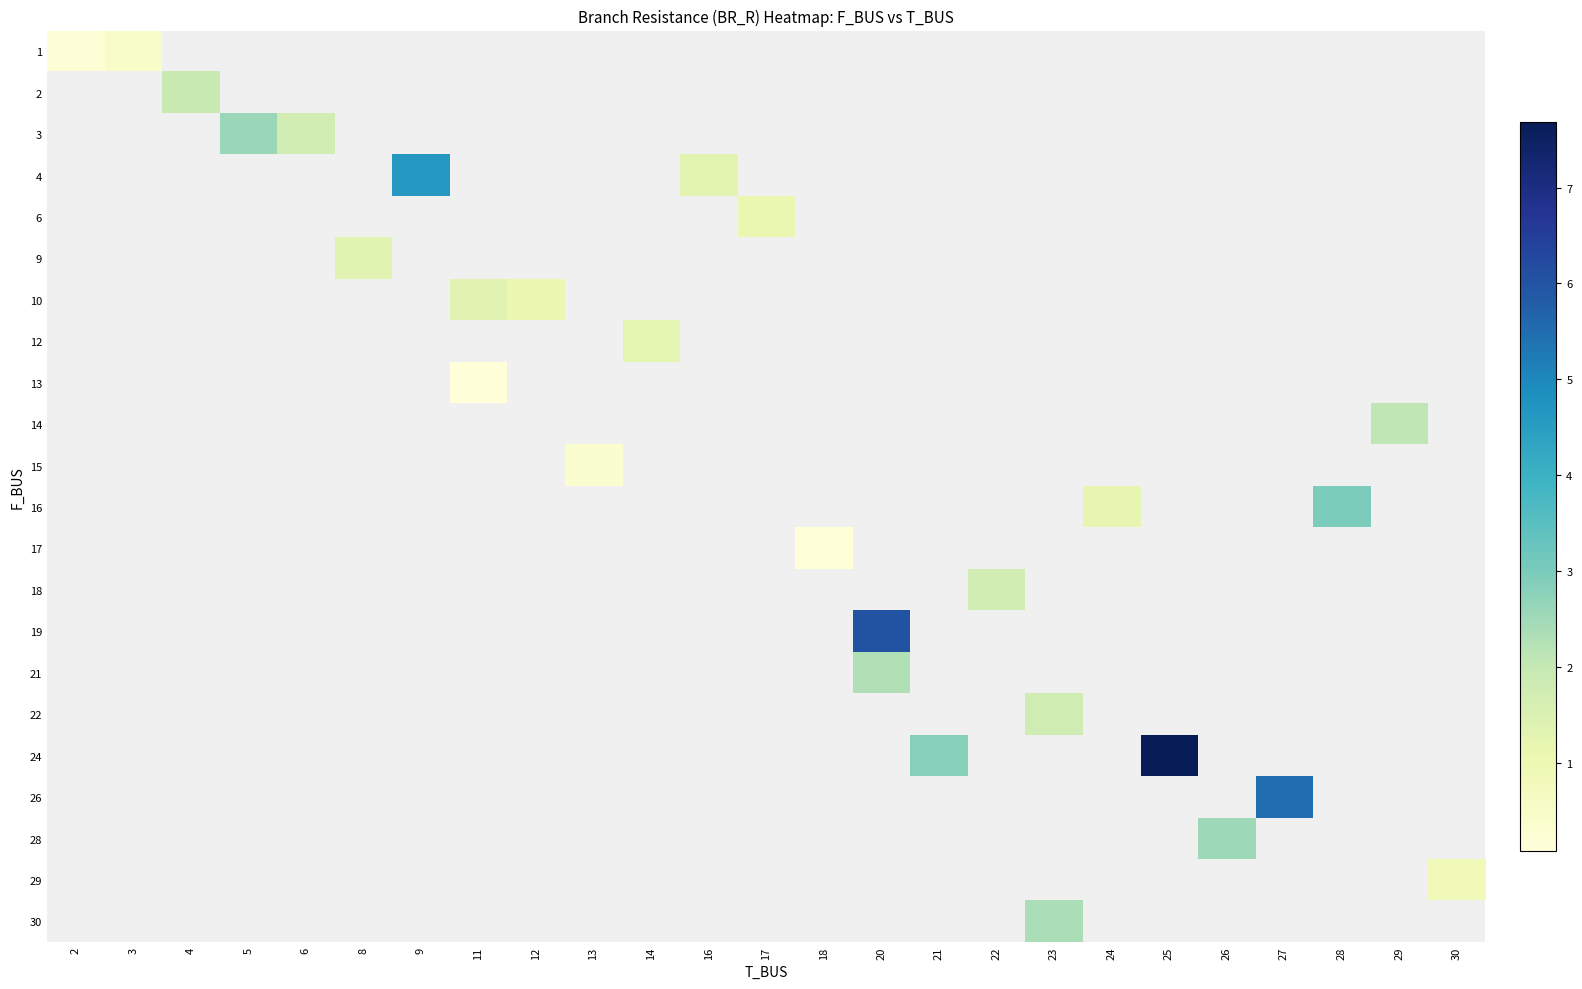

What is the smallest value displayed?

0.1